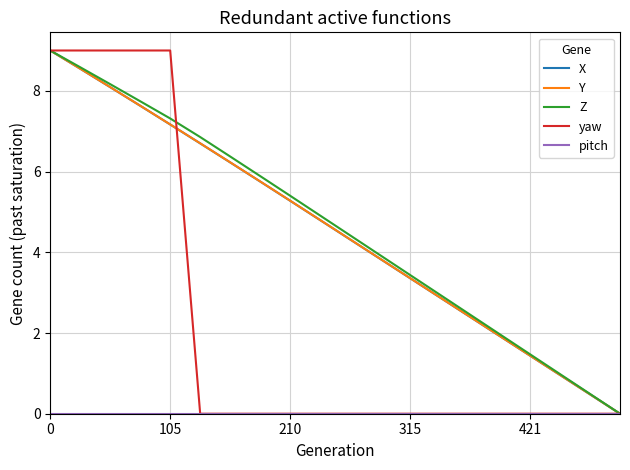

What is the spread (max minus min) of values at 0?

9.0